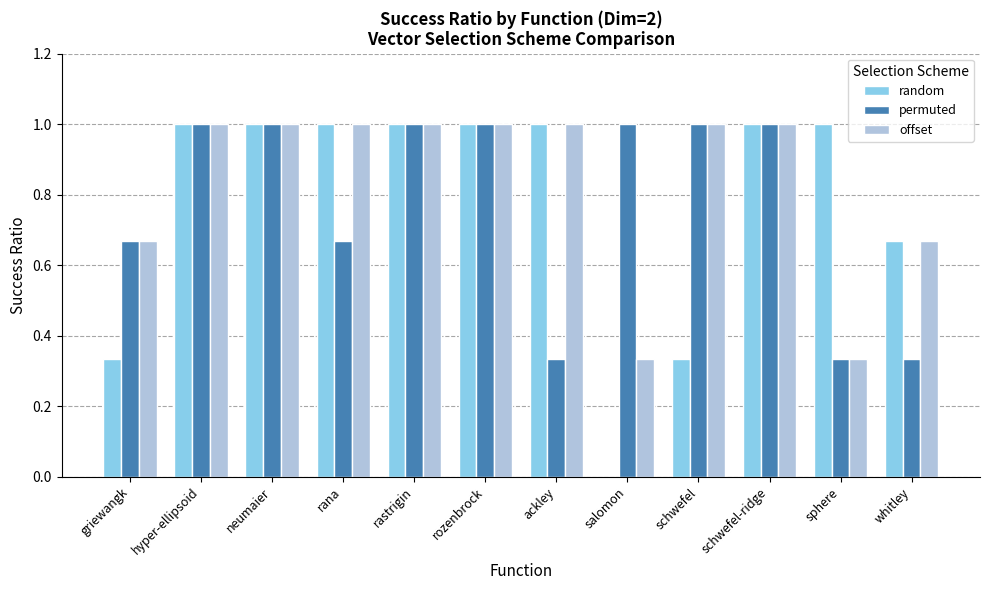

What value does the random series have at rastrigin?

1.0